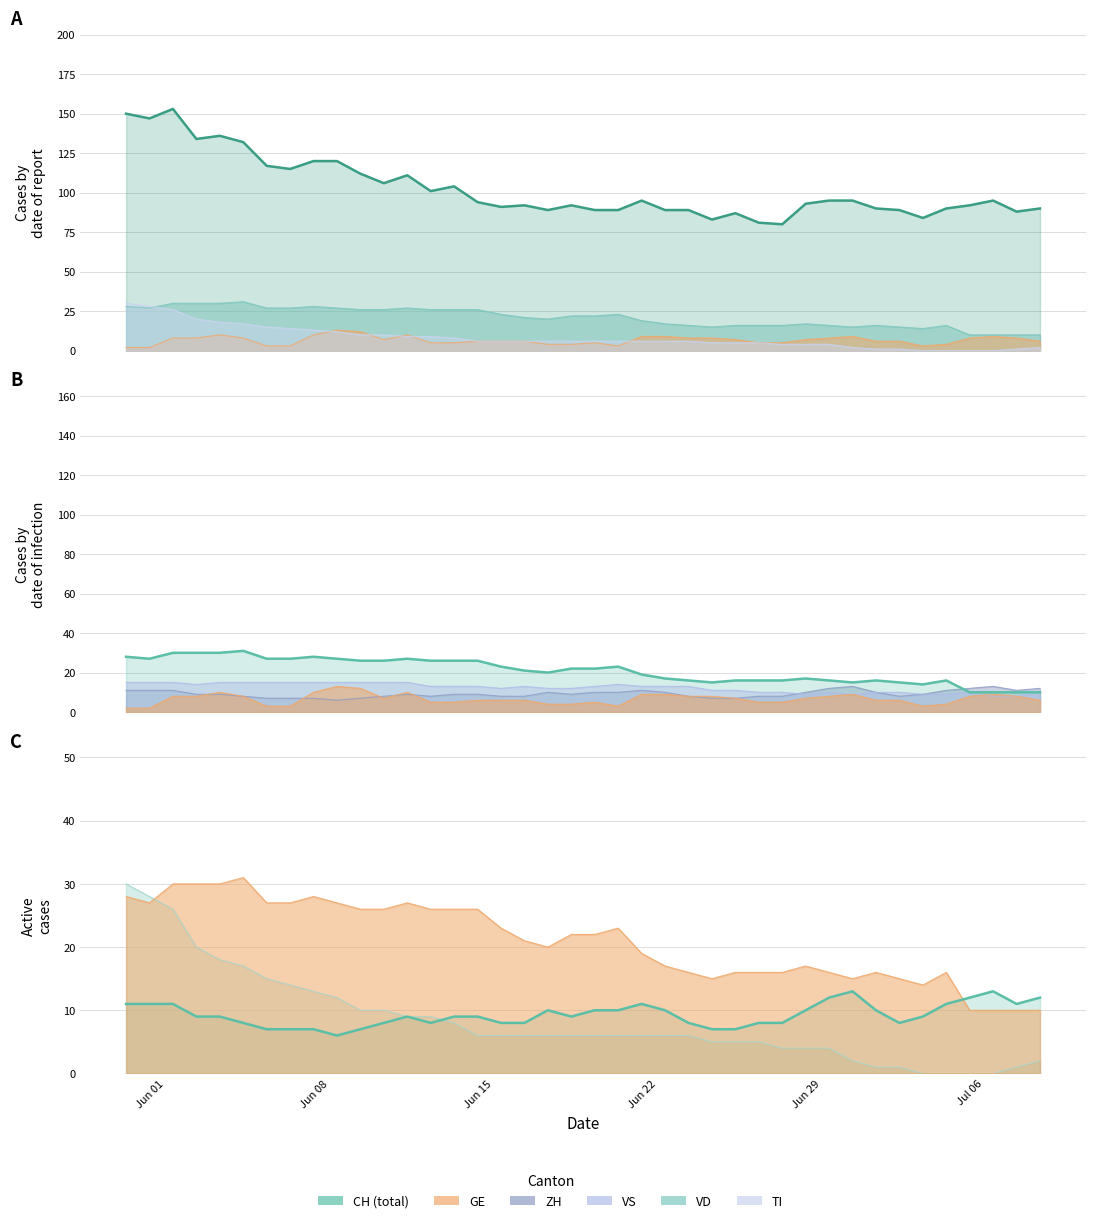

What is the maximum value for ZH line?

13